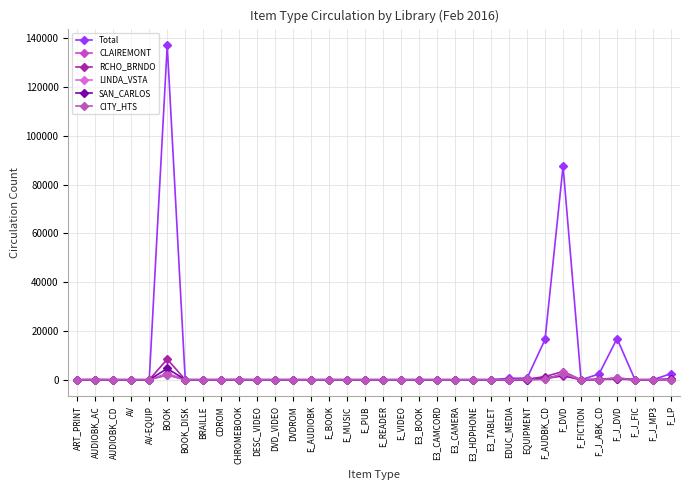

True or false: RCHO_BRNDO has a value of 8433 at BOOK.

True